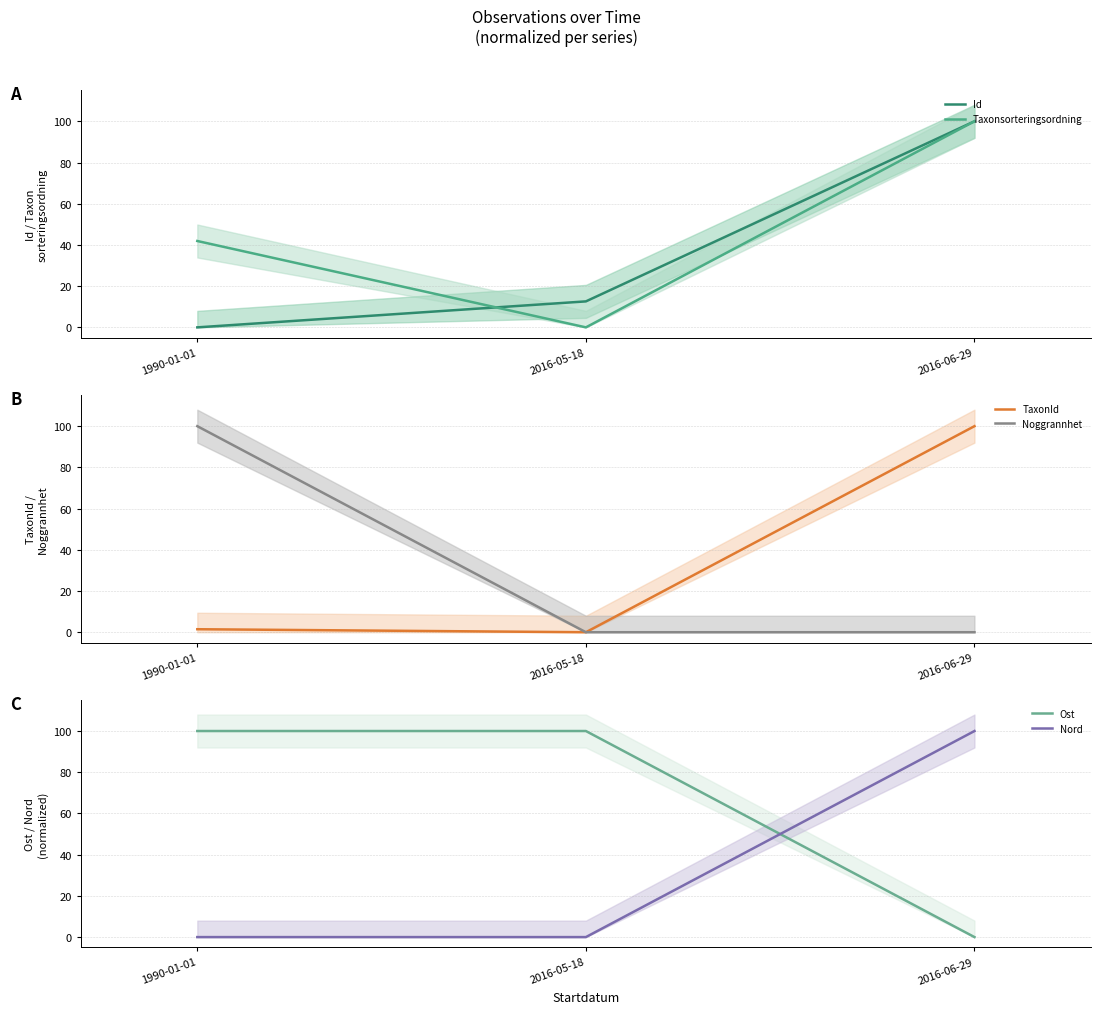

What position from the left is 2016-05-18?

2